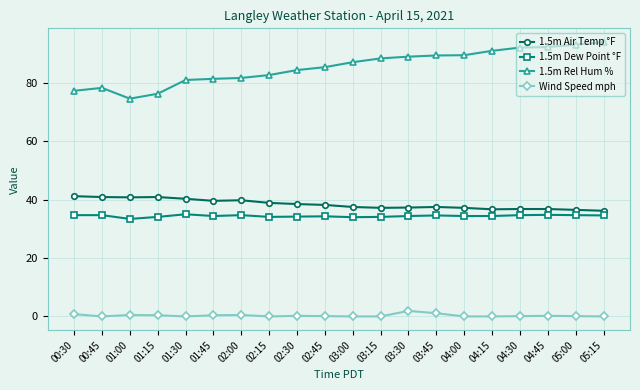

The 1.5m Air Temp °F series shows 61.2 at 03:00. True or false?

False